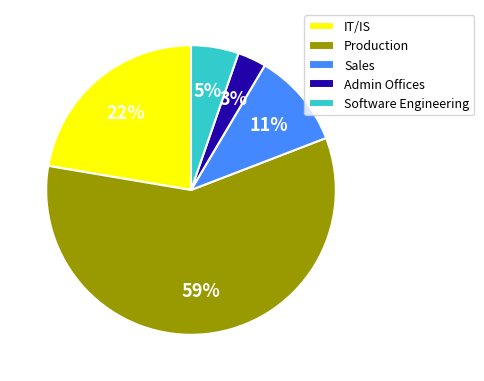

To the nearest percent, what percentage of the pie is Software Engineering?

5%